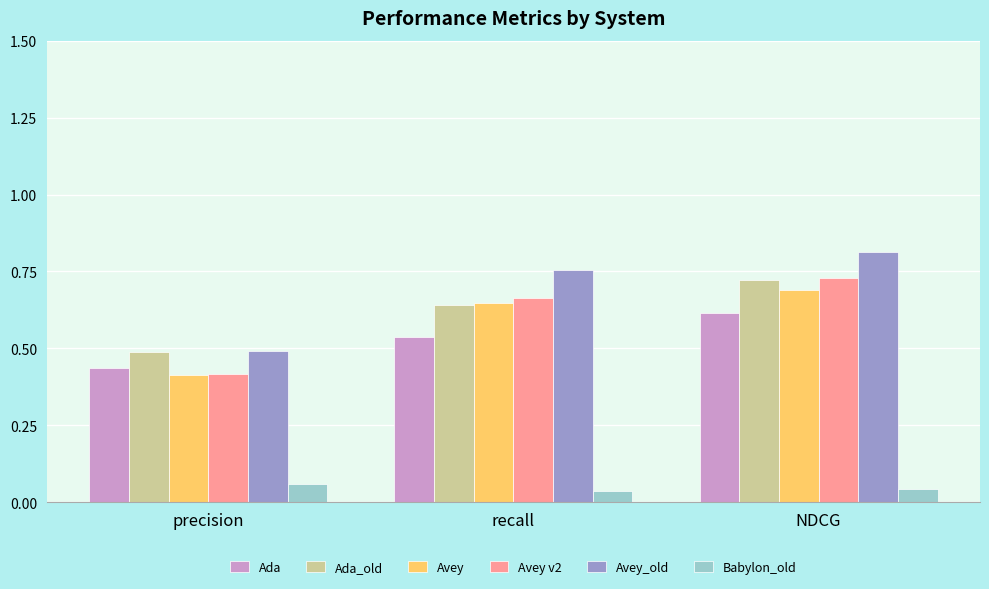

What is the sum of all Avey values?

1.7